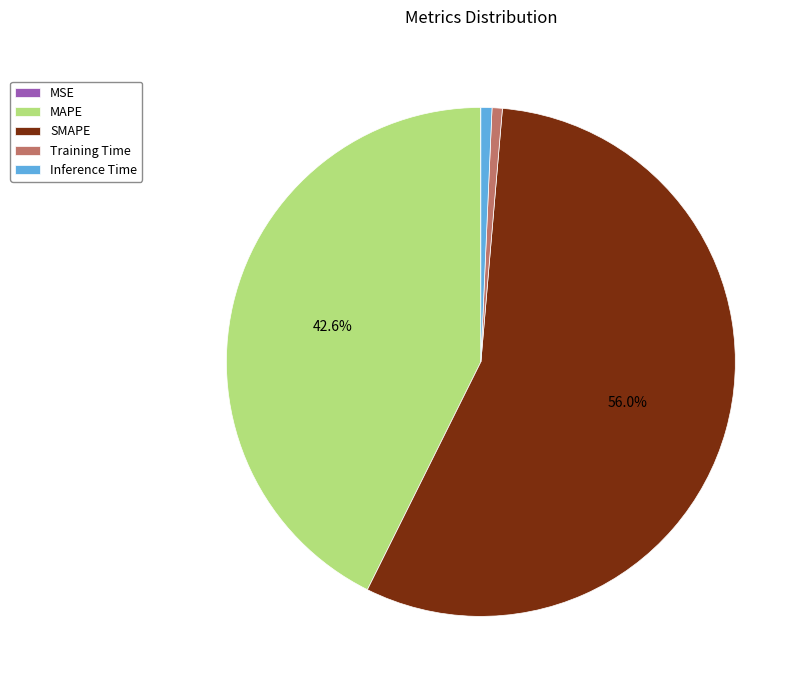

Combined, do Training Time and MAPE account for over 50%?

No